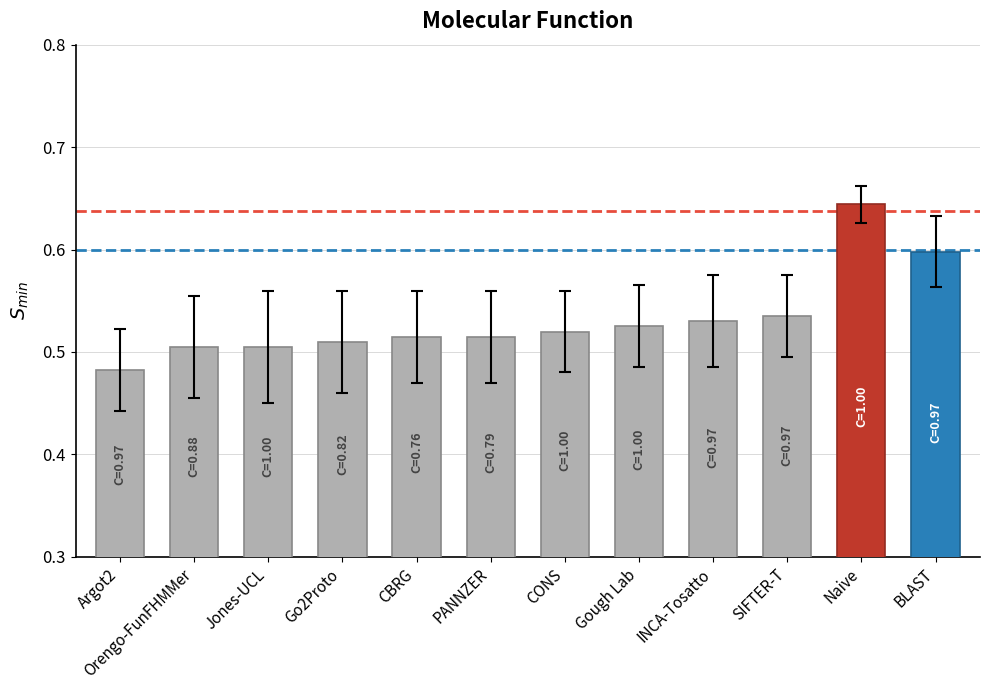

Where is the data nearest to the value 0?

Argot2